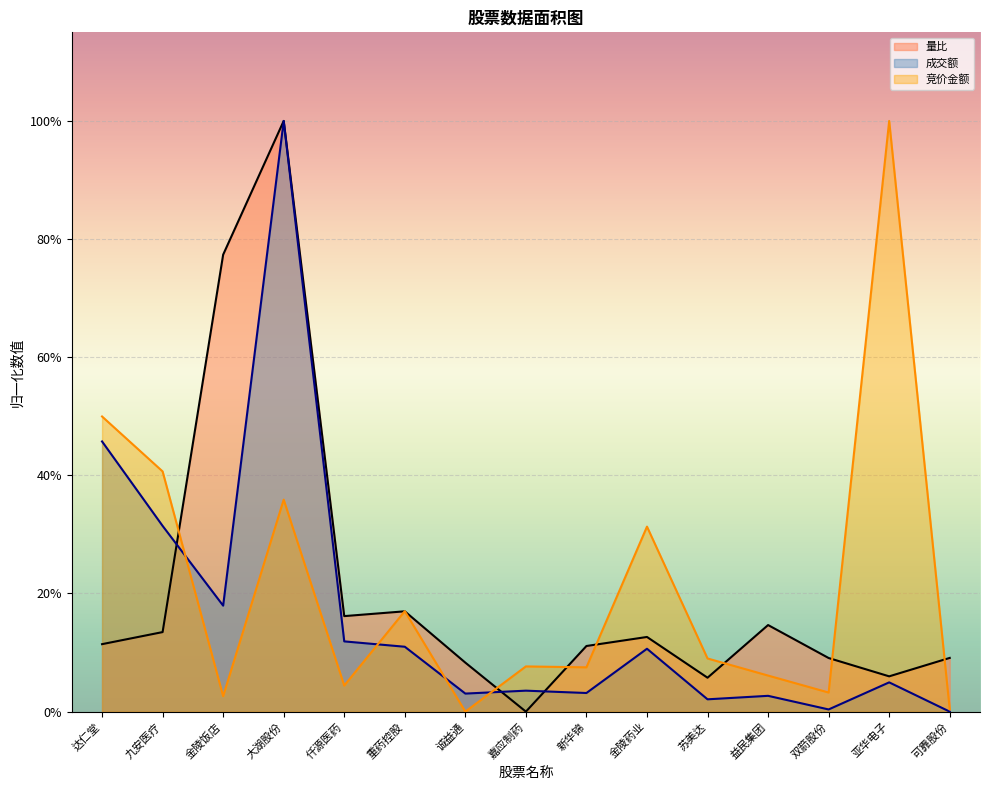

True or false: 竞价金额 and 主力买 cross at least once.

True